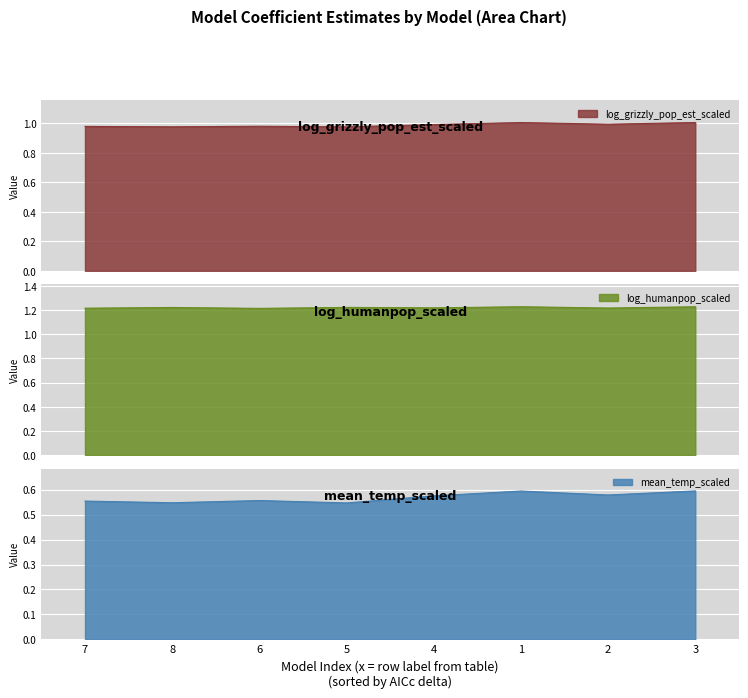

Reading left to right, what are all the values shown in this chart?

log_grizzly_pop_est_scaled: 7=1.0	8=1.0	6=1.0	5=1.0	4=1.0	1=1.0	2=1.0	3=1.0
log_humanpop_scaled: 7=1.2	8=1.2	6=1.2	5=1.2	4=1.2	1=1.2	2=1.2	3=1.2
mean_temp_scaled: 7=0.6	8=0.5	6=0.6	5=0.5	4=0.6	1=0.6	2=0.6	3=0.6